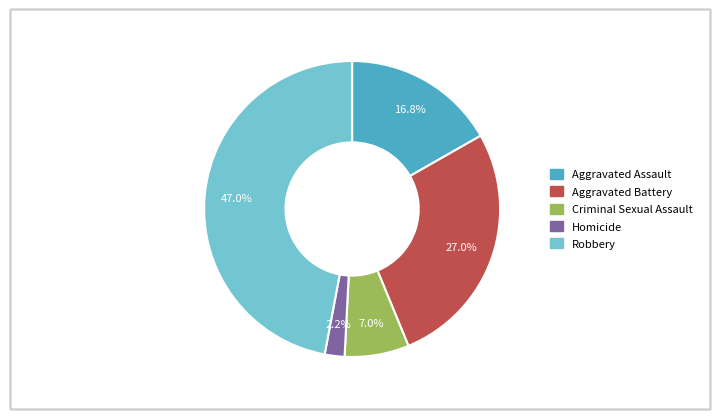

To the nearest percent, what percentage of the pie is Homicide?

2%